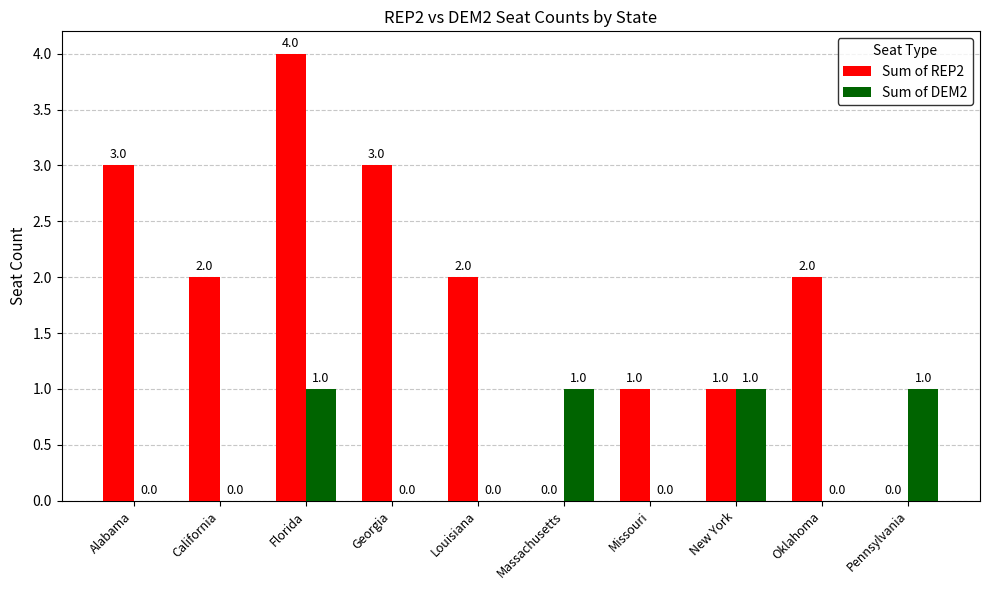

Between Georgia and Pennsylvania, which series saw the biggest shift?

Sum of REP2